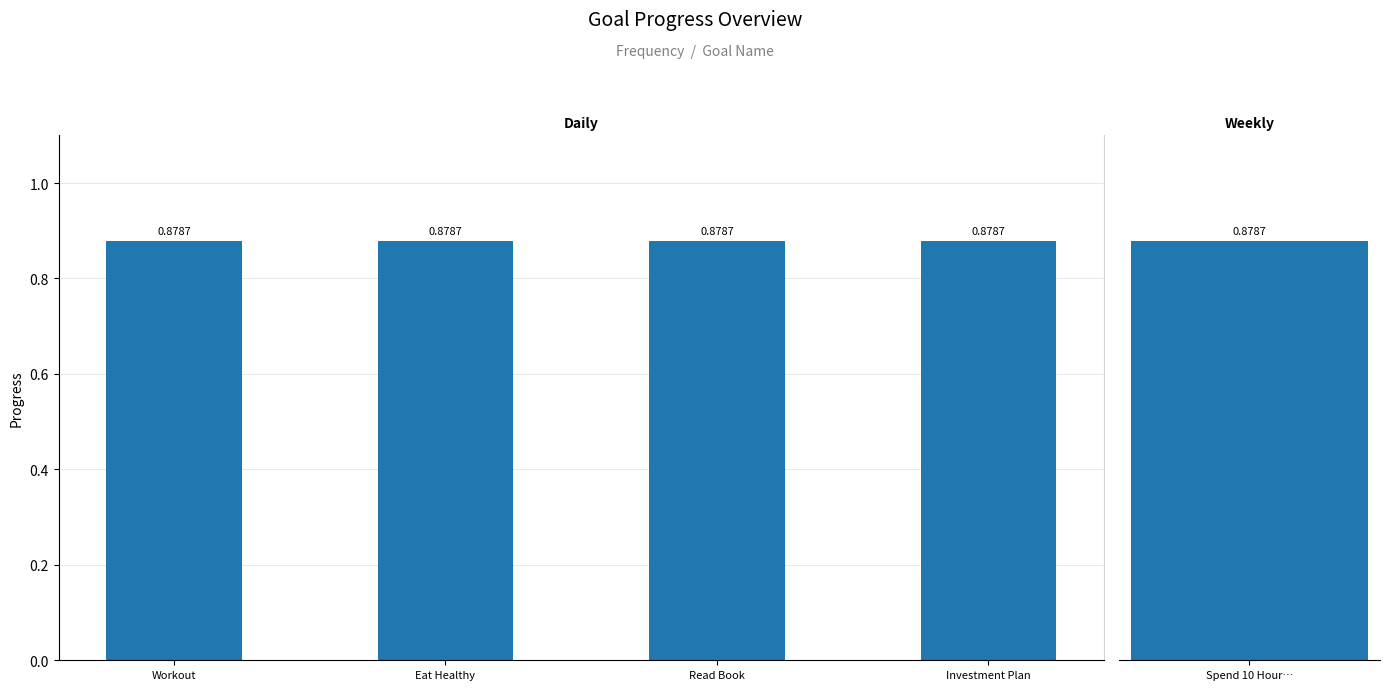

Between Workout and Spend 10 Hours without phone, which series saw the biggest shift?

Progress